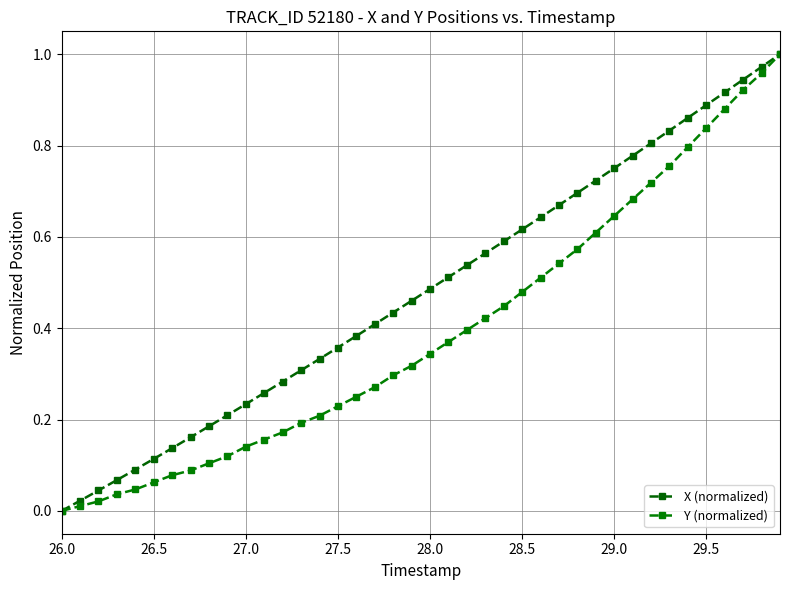

Which series has the largest total across all categories?

X (normalized)